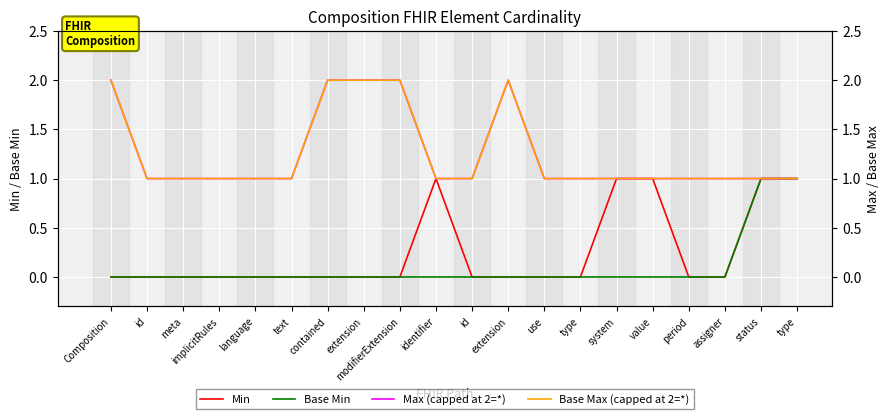

Reading left to right, transcribe all the data shown in this chart.

Min: 0	0	0	0	0	0	0	0	0	1	0	0	0	0	1	1	0	0	1	1
Base Min: 0	0	0	0	0	0	0	0	0	0	0	0	0	0	0	0	0	0	1	1
Max (capped at 2=*): 2	1	1	1	1	1	2	2	2	1	1	2	1	1	1	1	1	1	1	1
Base Max (capped at 2=*): 2	1	1	1	1	1	2	2	2	1	1	2	1	1	1	1	1	1	1	1